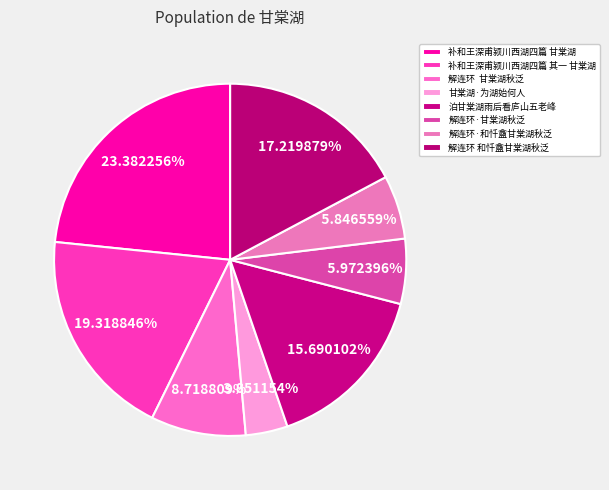

Count the number of slices in the pie.

8